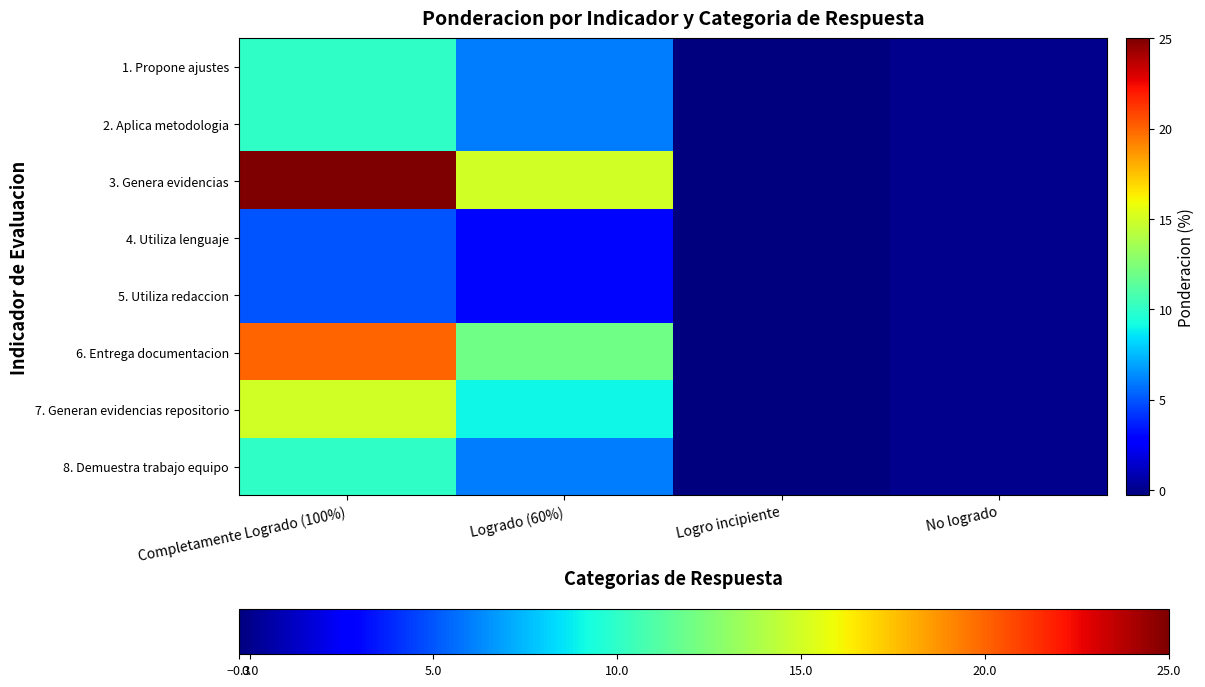

Count the number of data series in this chart.

8